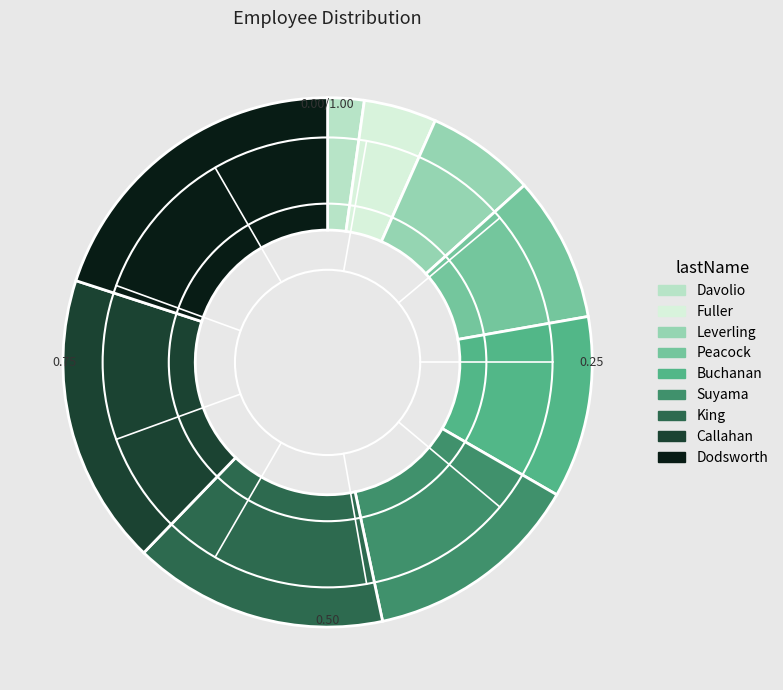

True or false: Davolio accounts for 2% of the total.

True